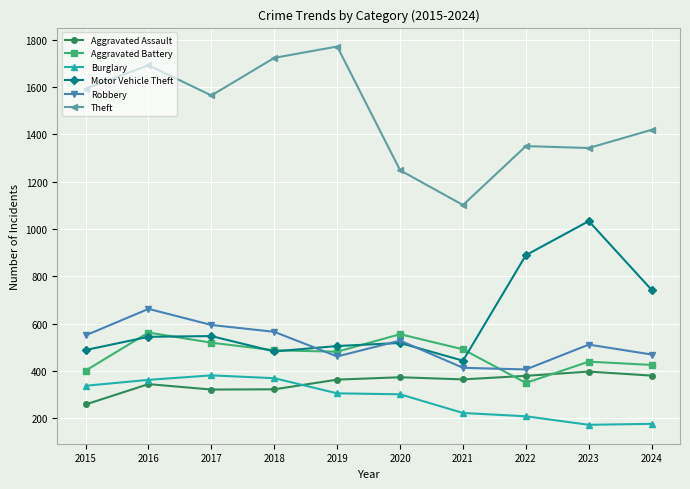

What is the average value of the Aggravated Assault series?

350